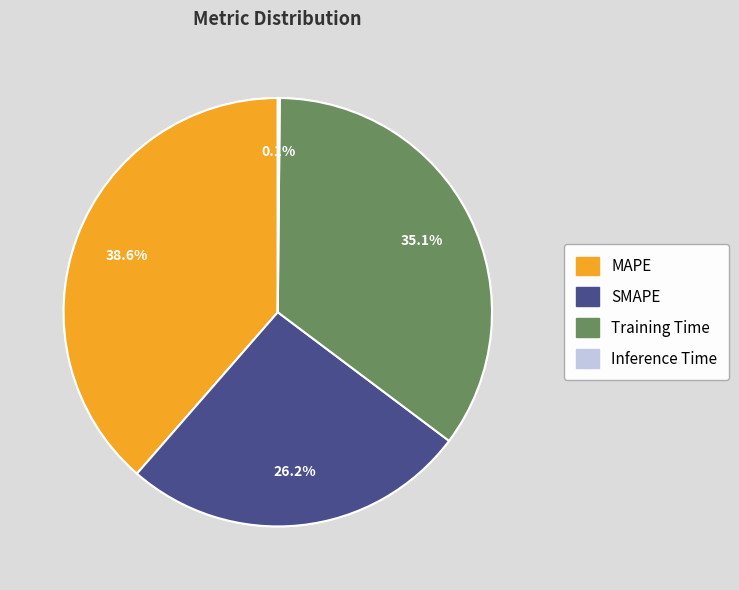

To the nearest percent, what is the average slice percentage?

25%